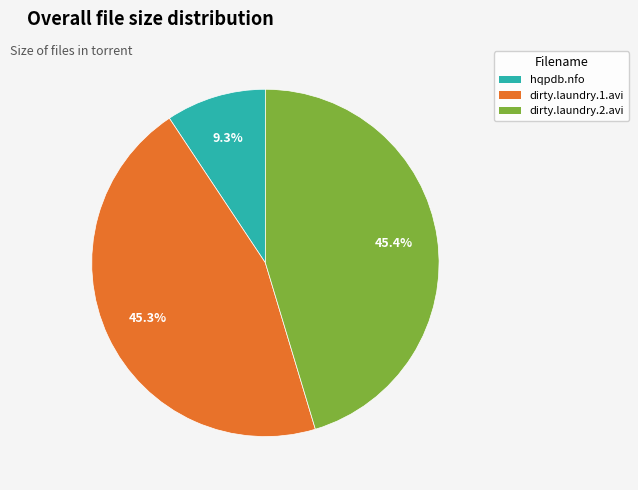

Does any single category account for the majority?

No